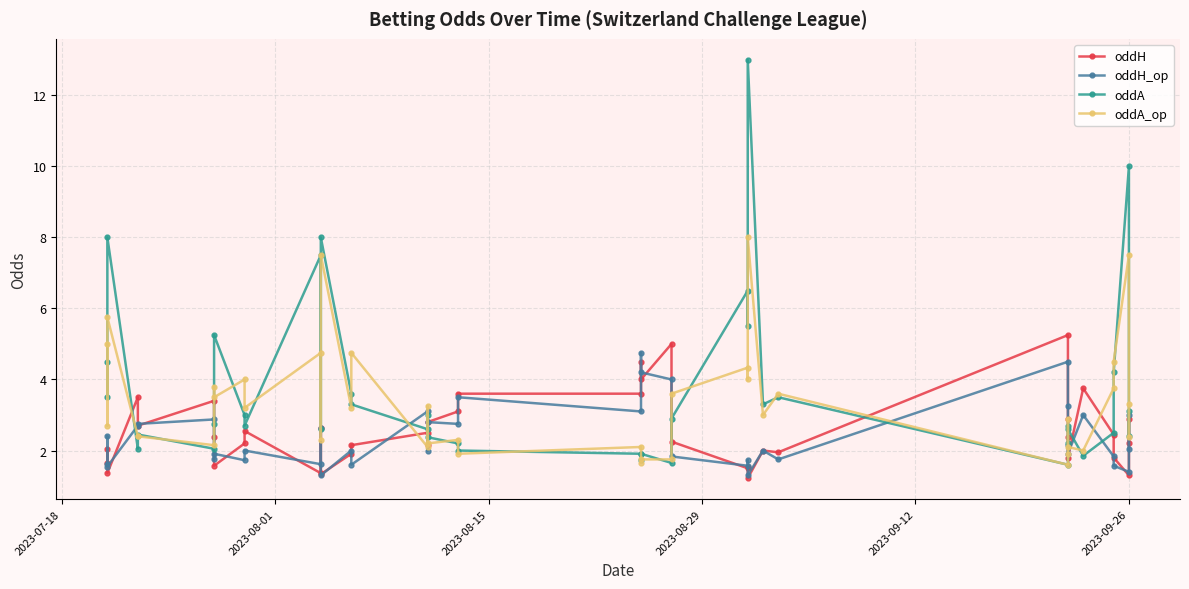

Is the value of oddA at 35 greater than the value of oddH at 2023-09-26?

No